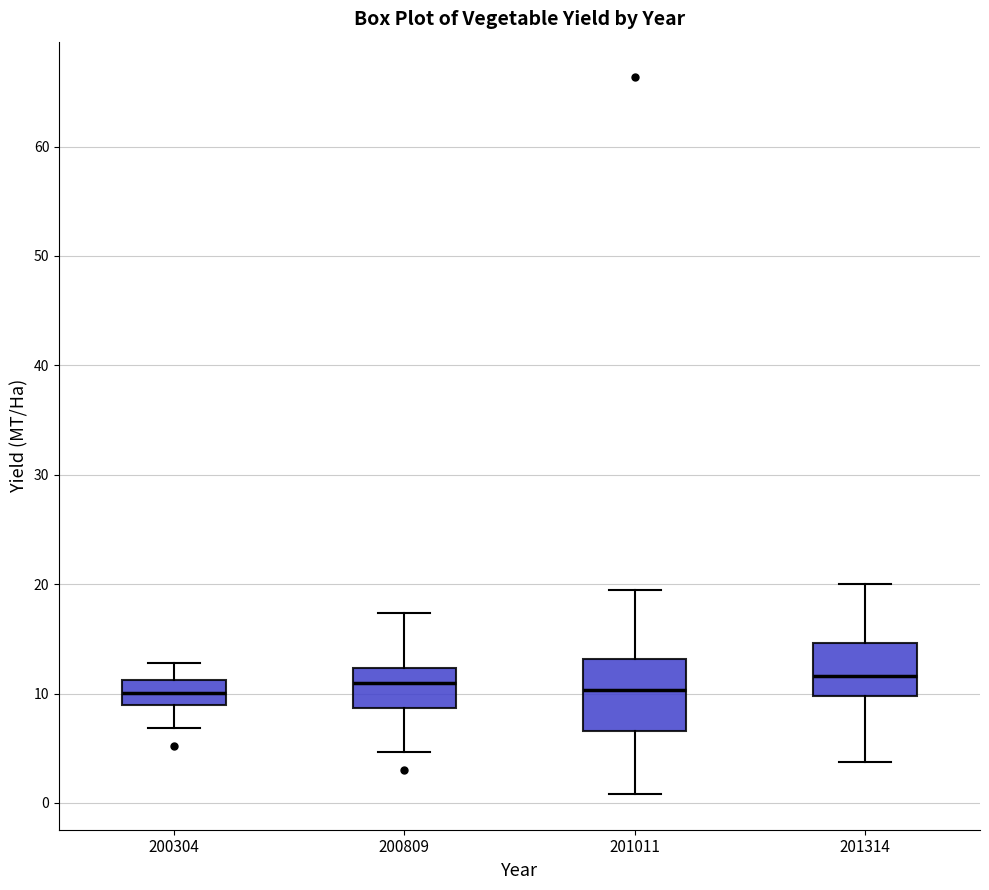

Reading left to right, read every box against the y-axis: the position of its median line, the range the box covers, and the ends of its whiskers. The values are not printed on the chart, so give them approximately, as read against the axis.

200304: median 10, box 9 to 11, whiskers 7 to 13
200809: median 11, box 9 to 12, whiskers 5 to 17
201011: median 10, box 7 to 13, whiskers 1 to 19
201314: median 12, box 10 to 15, whiskers 4 to 20